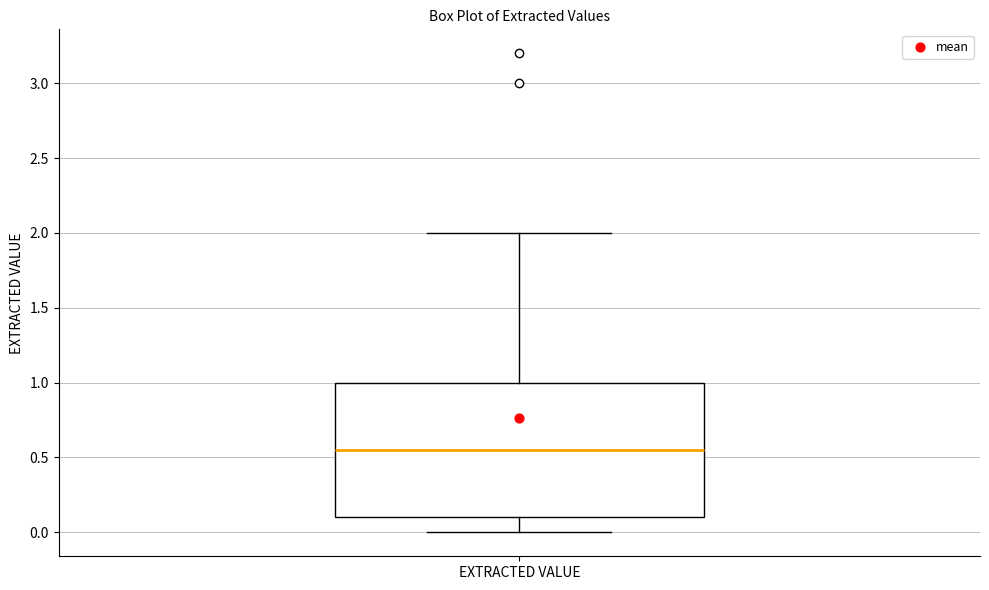

Read this box plot against the y-axis: the position of the median line, the range covered by the box, and the ends of both whiskers. The values are not printed on the chart, so give them approximately, as read against the axis.

median 0.55, box 0.10 to 1.00, whiskers 0.00 to 2.00